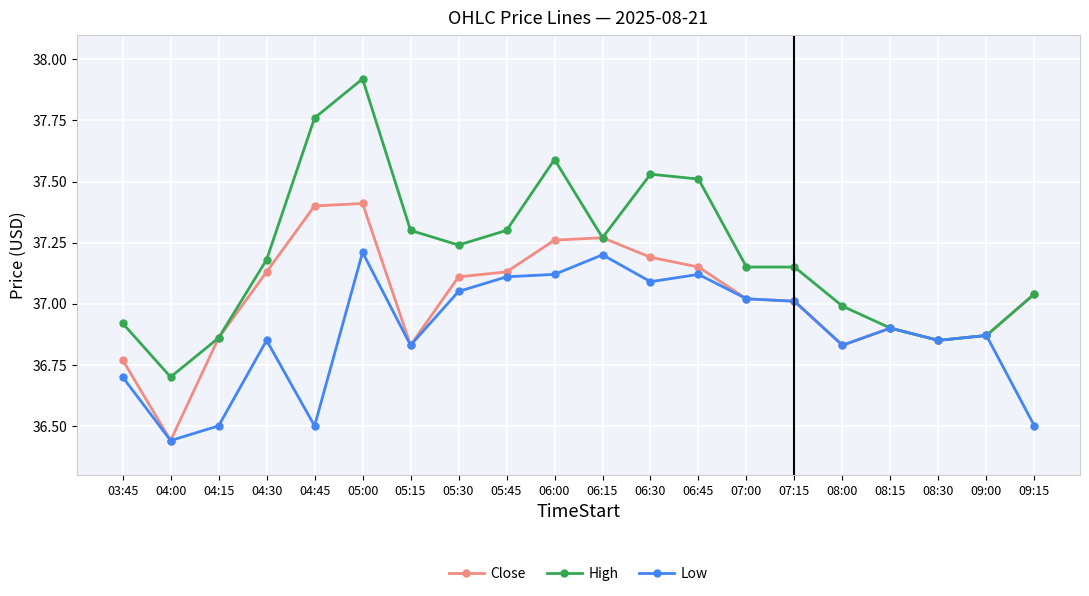

What is the spread (max minus min) of values at 07:15?

0.1